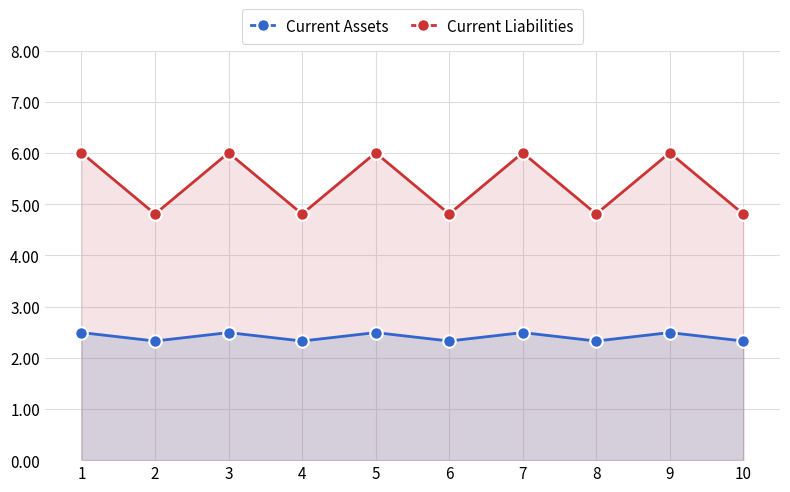

Count the Current Assets values in the range 2 to 3.

10